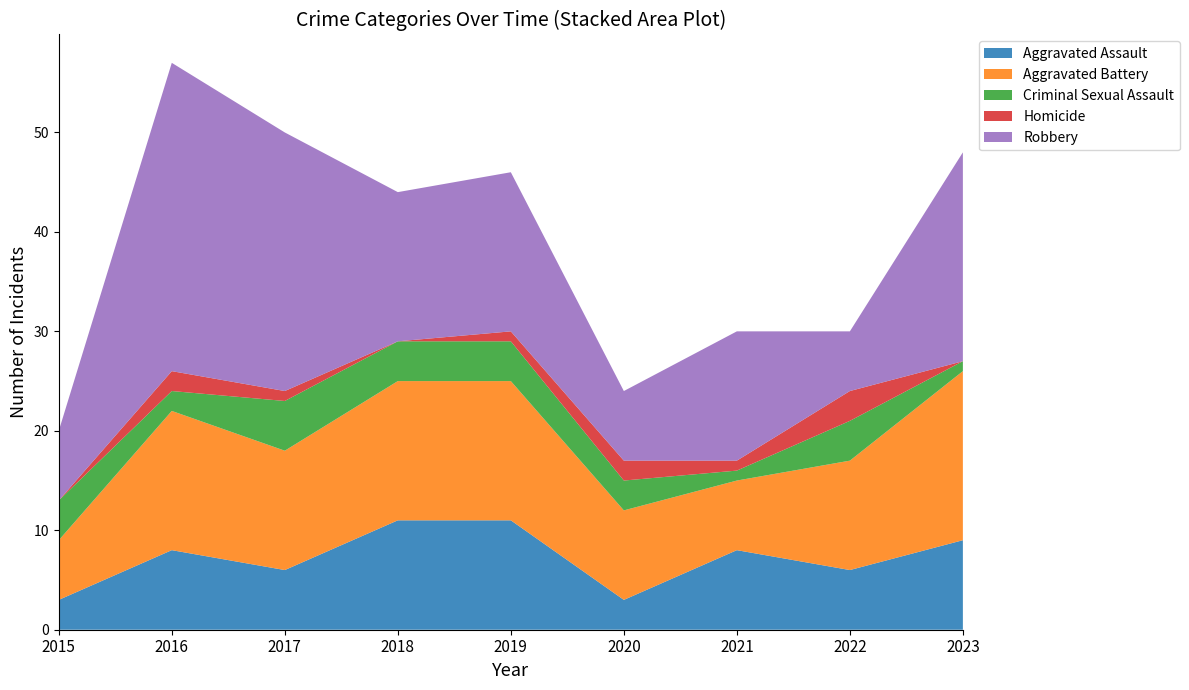

Reading right to left, extract all data points from this chart.

Aggravated Assault: 9	6	8	3	11	11	6	8	3
Aggravated Battery: 17	11	7	9	14	14	12	14	6
Criminal Sexual Assault: 1	4	1	3	4	4	5	2	4
Homicide: 0	3	1	2	1	0	1	2	0
Robbery: 21	6	13	7	16	15	26	31	7